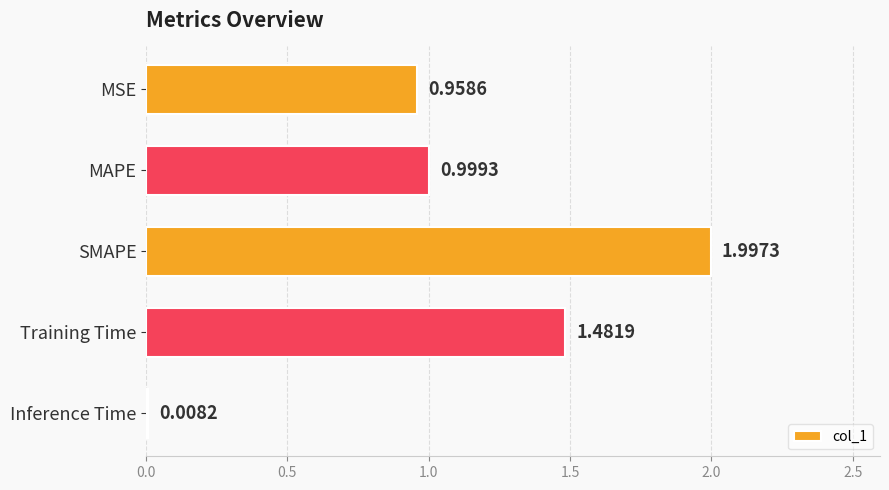

Which has a higher value, Training Time or MSE?

Training Time